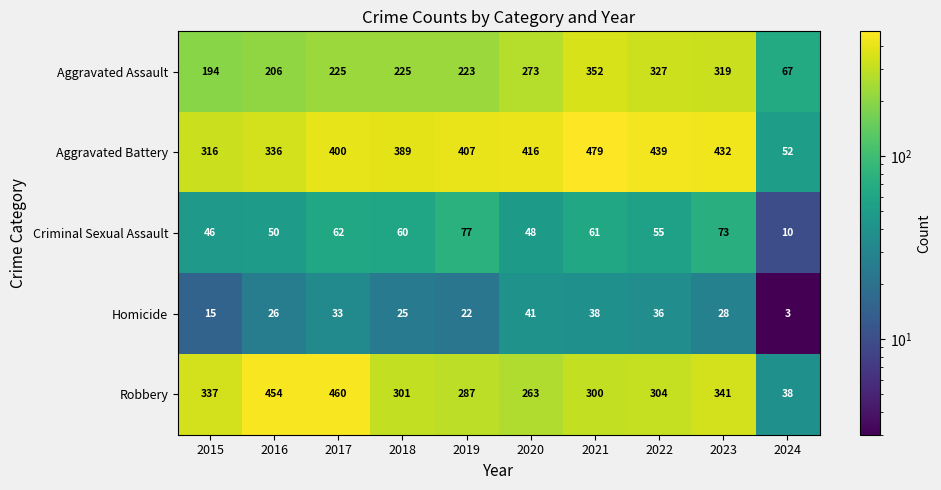

The Robbery series shows 89 at 2020. True or false?

False